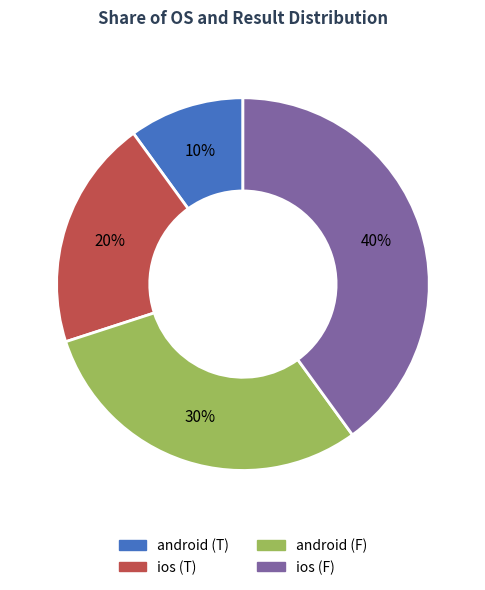

Which slice is the largest?

ios (F)